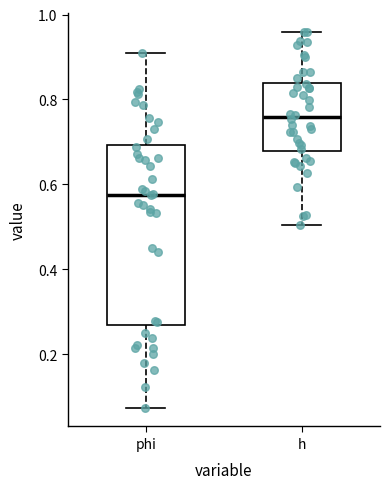

Where does the lower whisker of the box for phi end on the y-axis? The values are not printed on the chart, so give them approximately, as read against the axis.

0.08